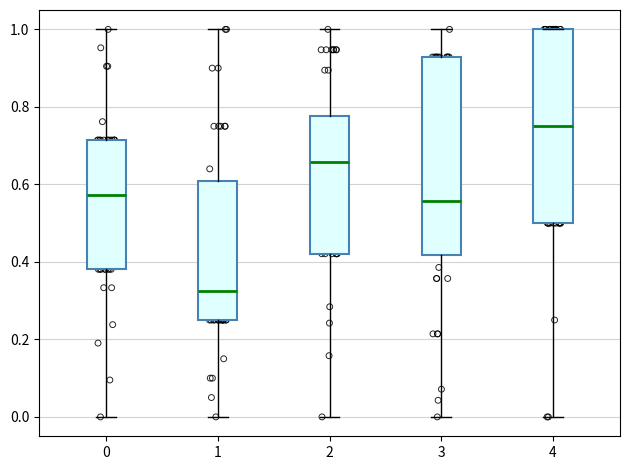

Where is the upper edge of the box at x = 1 on the y-axis? The values are not printed on the chart, so give them approximately, as read against the axis.

0.62